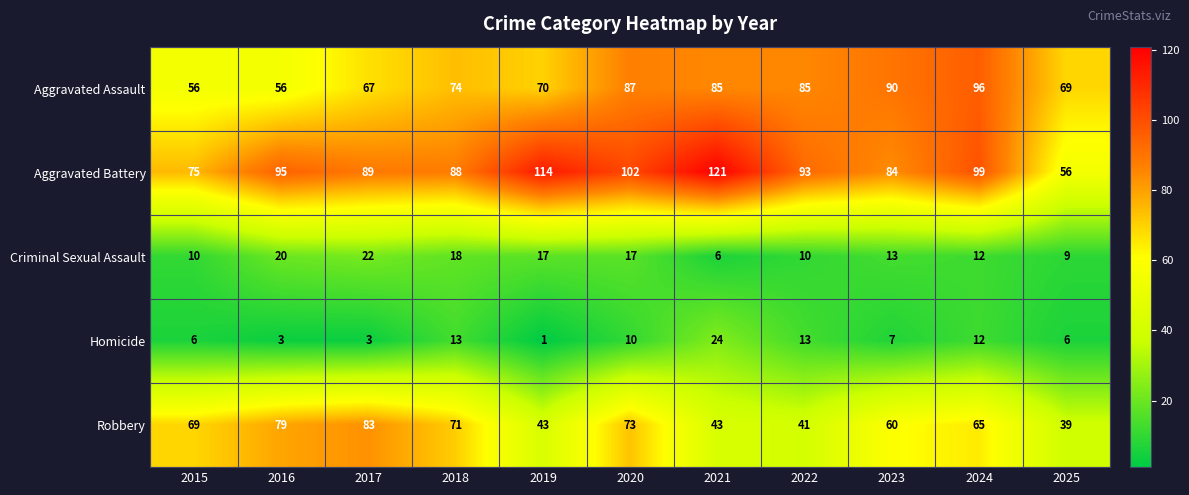

Is it true that Aggravated Battery equals 163 at 2016?

False